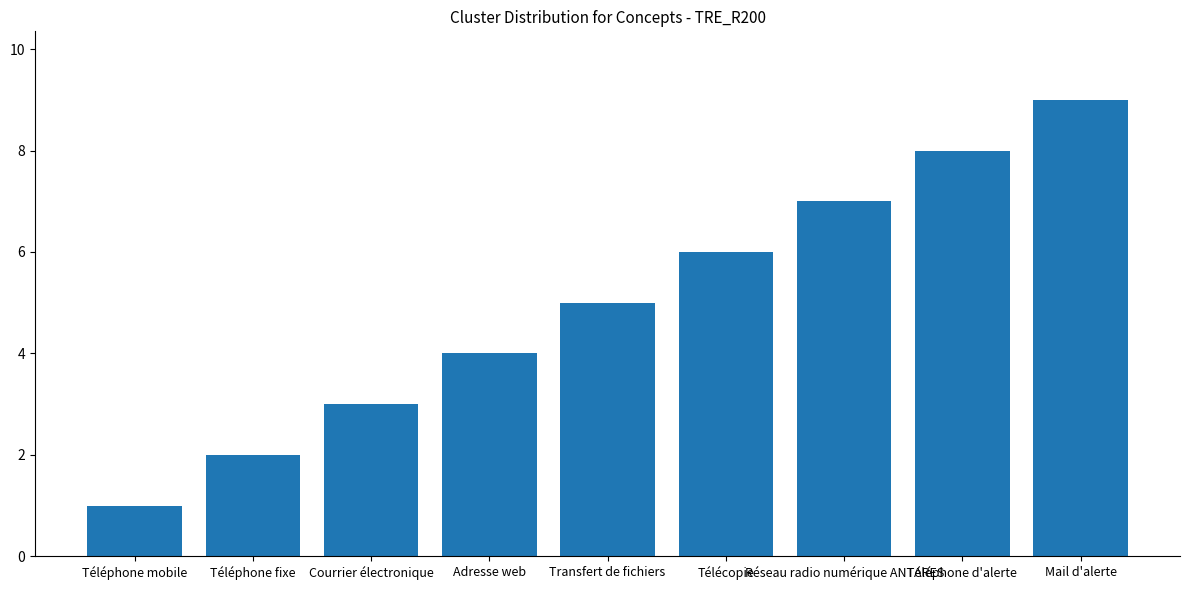

What is the change in value from Adresse web to Transfert de fichiers?

+1